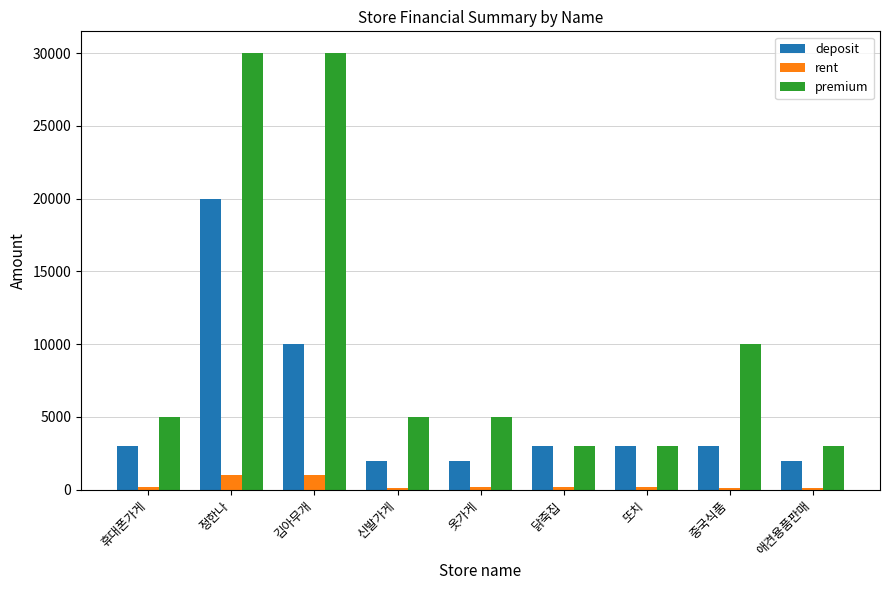

What is the highest value of the premium series?

30000